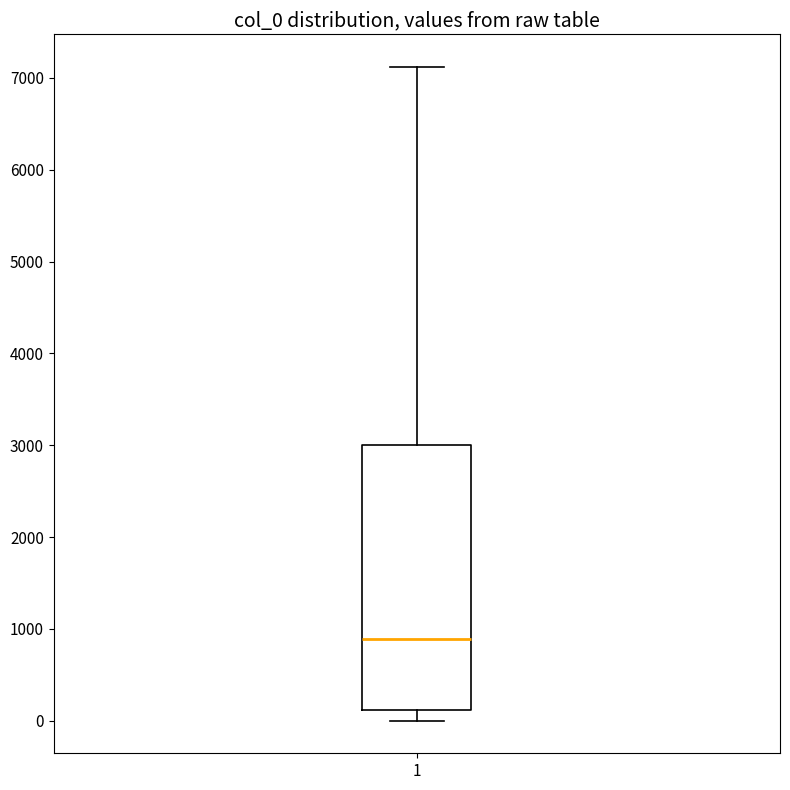

Where does the median line of the box at x = 1 sit on the y-axis? The values are not printed on the chart, so give them approximately, as read against the axis.

900